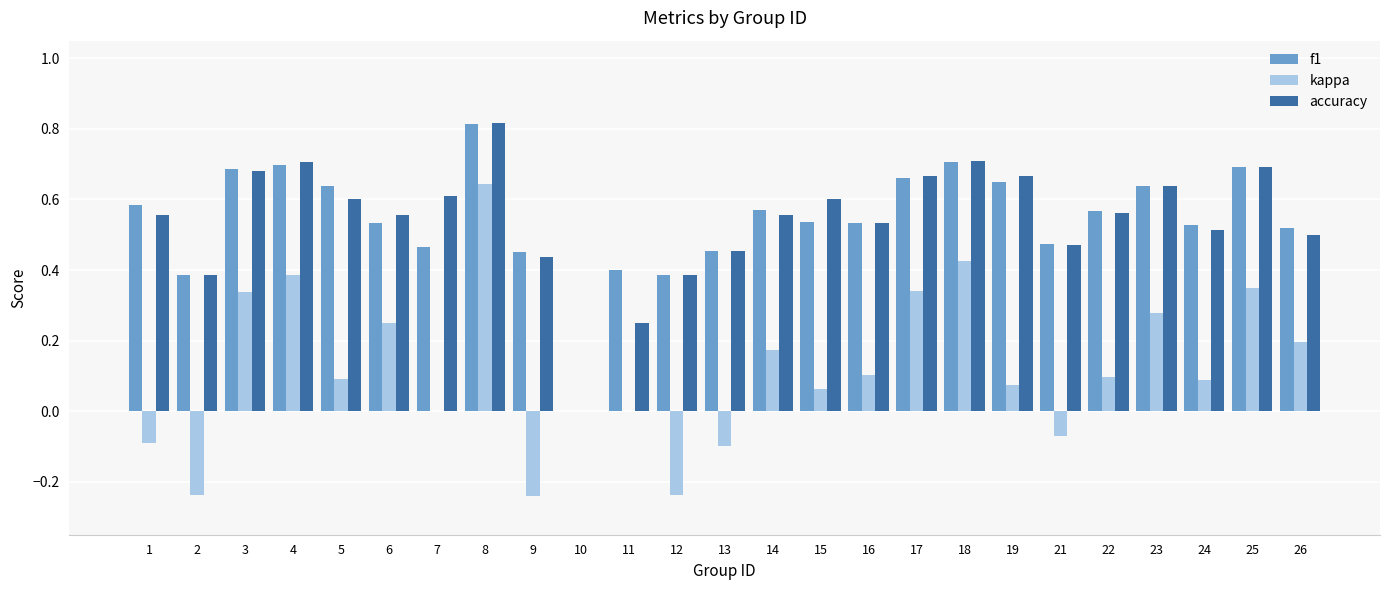

What is the sum of all f1 values?

13.6